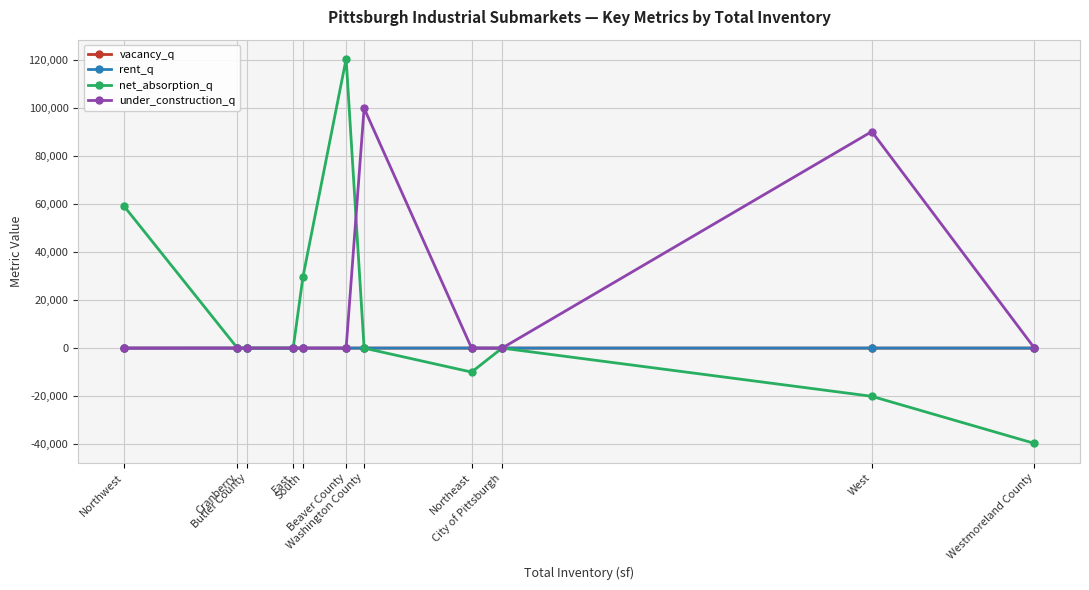

Does the chart have visible grid lines?

Yes